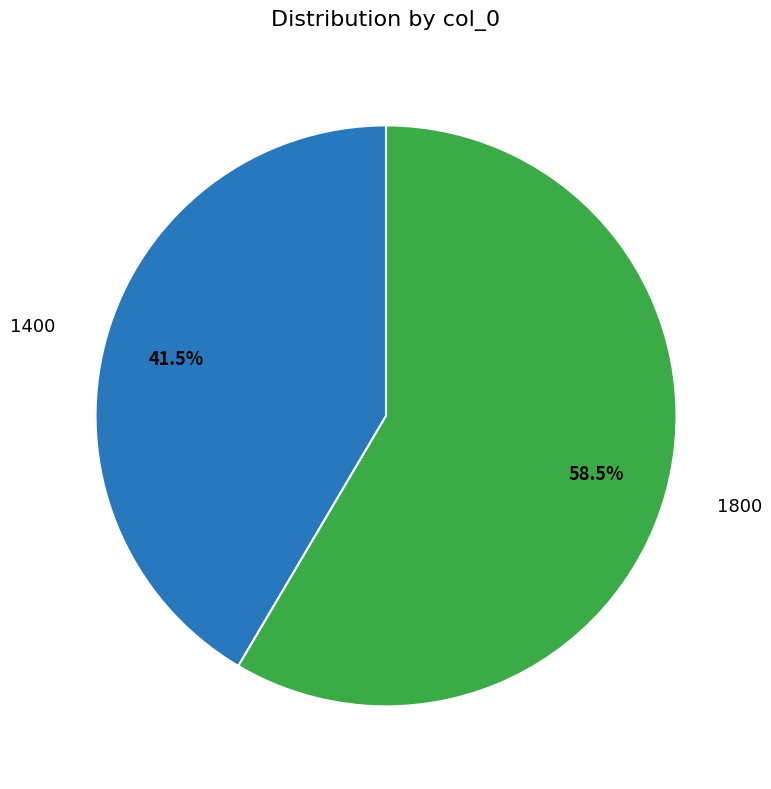

Which slice is the largest?

1800